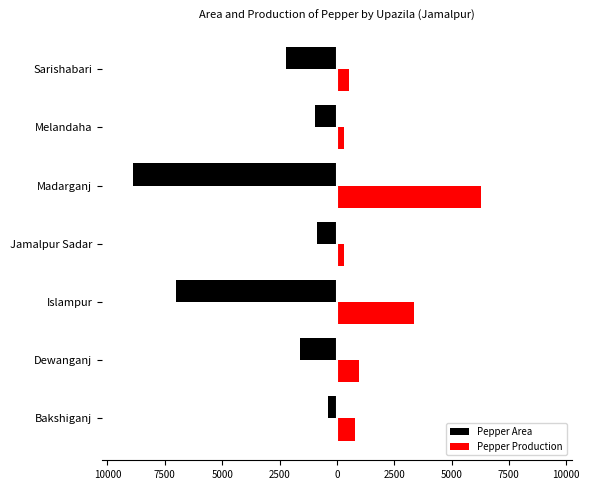

Reading right to left, extract all data points from this chart.

Pepper Area: -2207	-937	-8900	-878	-7000	-1606	-368
Pepper Production: 548	306	6300	305	3360	975	788